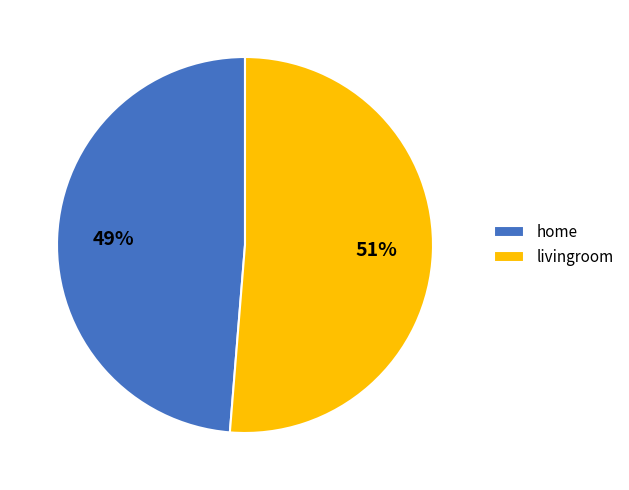

Is it true that home is 62% of the pie?

False